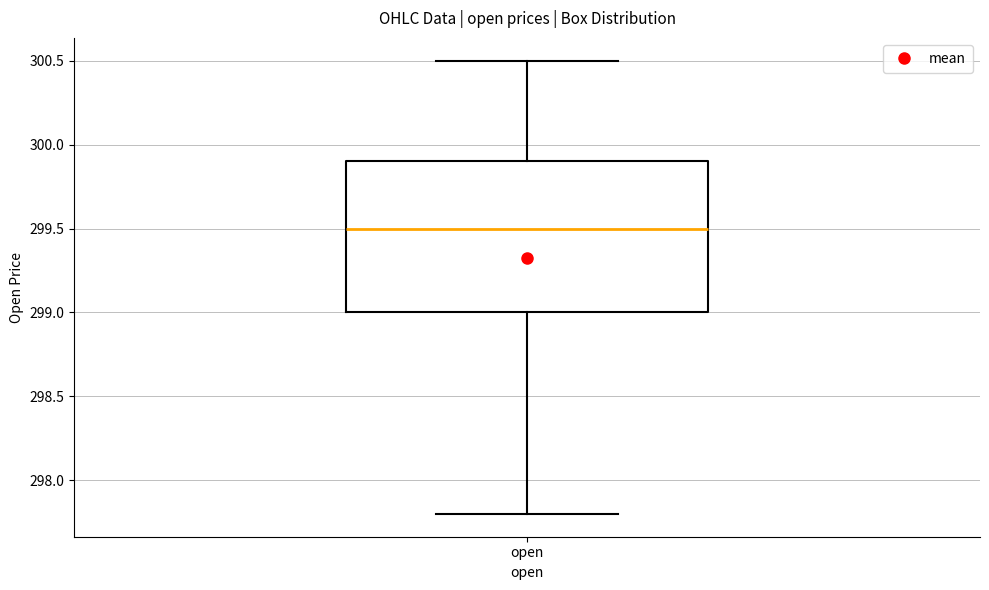

Transcribe this box plot: give where the median line is, the range the box spans, and where the two whiskers end, as read against the y-axis. The values are not printed on the chart, so give them approximately, as read against the axis.

median 299.5, box 299.0 to 299.9, whiskers 297.8 to 300.5